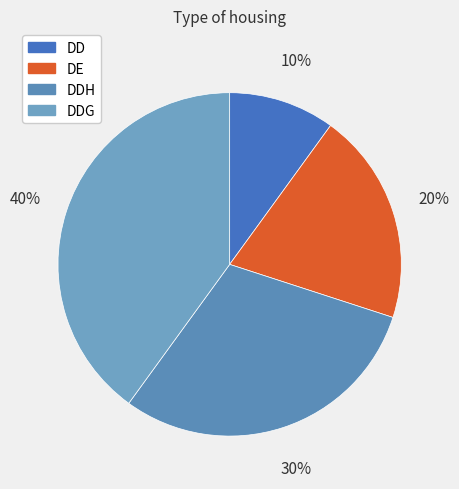

What is the total percentage of DE and DDH?

50.0%